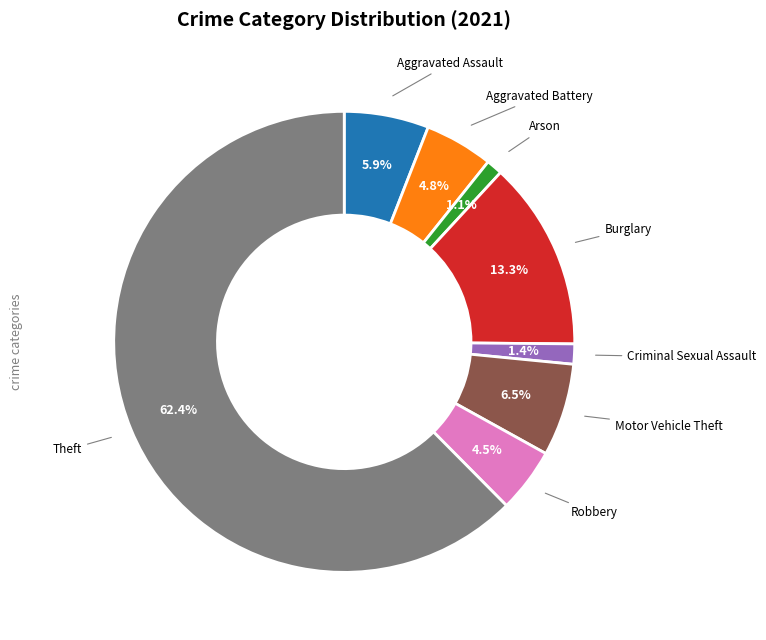

Does any single category account for the majority?

Yes